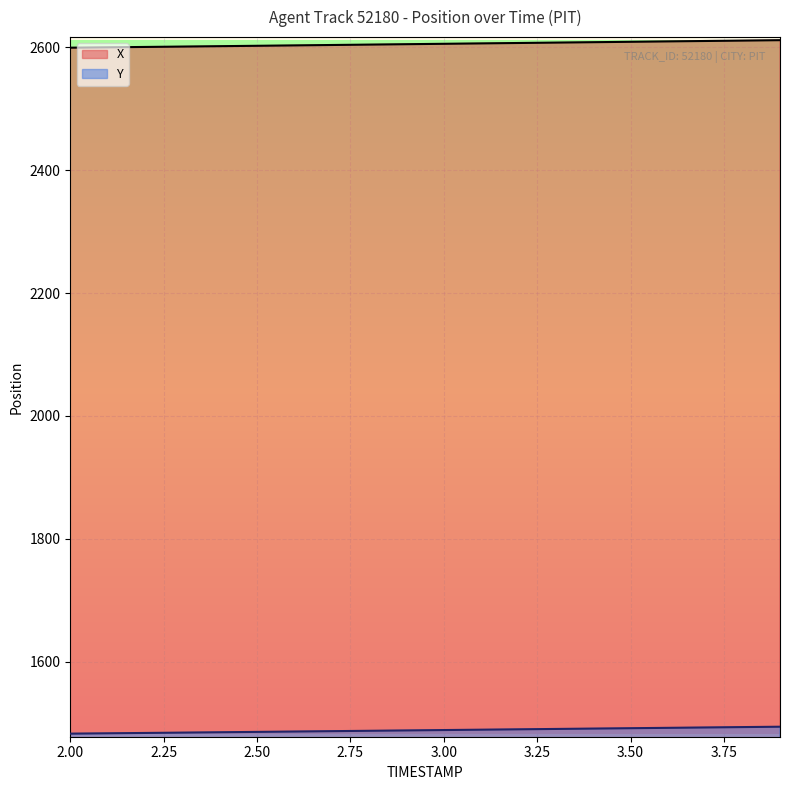

True or false: X has more than 0 interior local peaks.

False